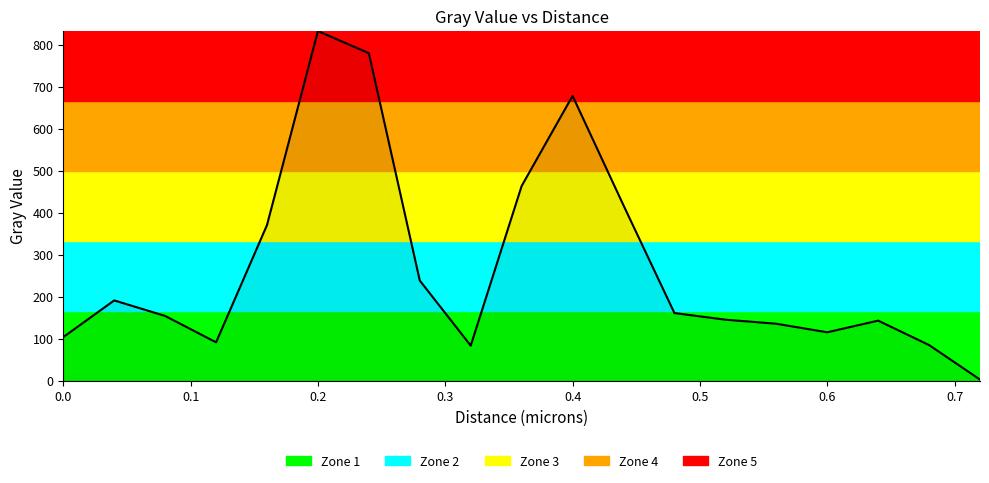

What is the maximum value shown in the chart?

832.2